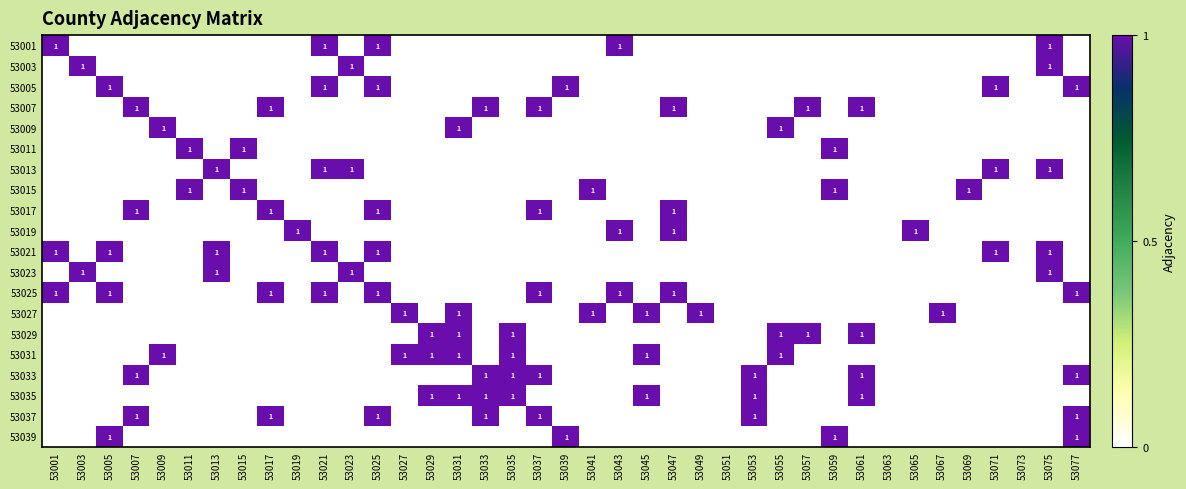

How many data points does each series have?

39